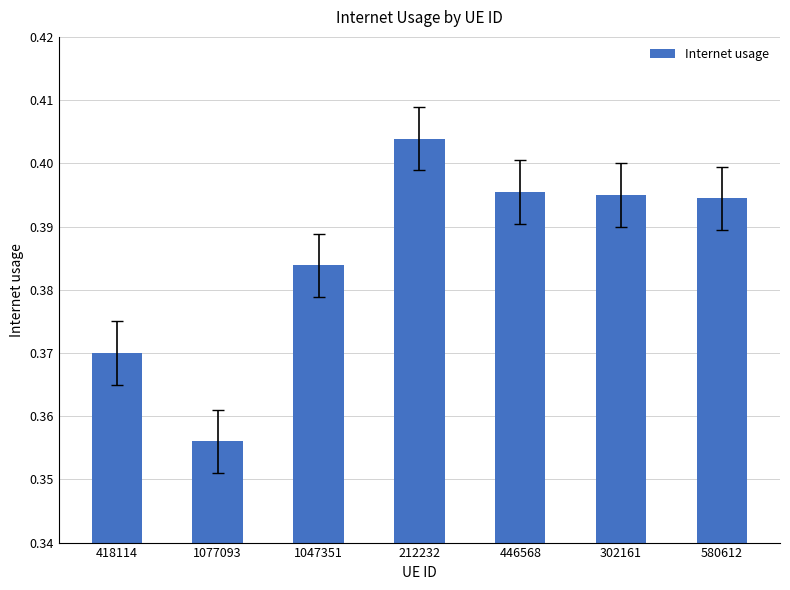

What is the sum of all values?

2.7